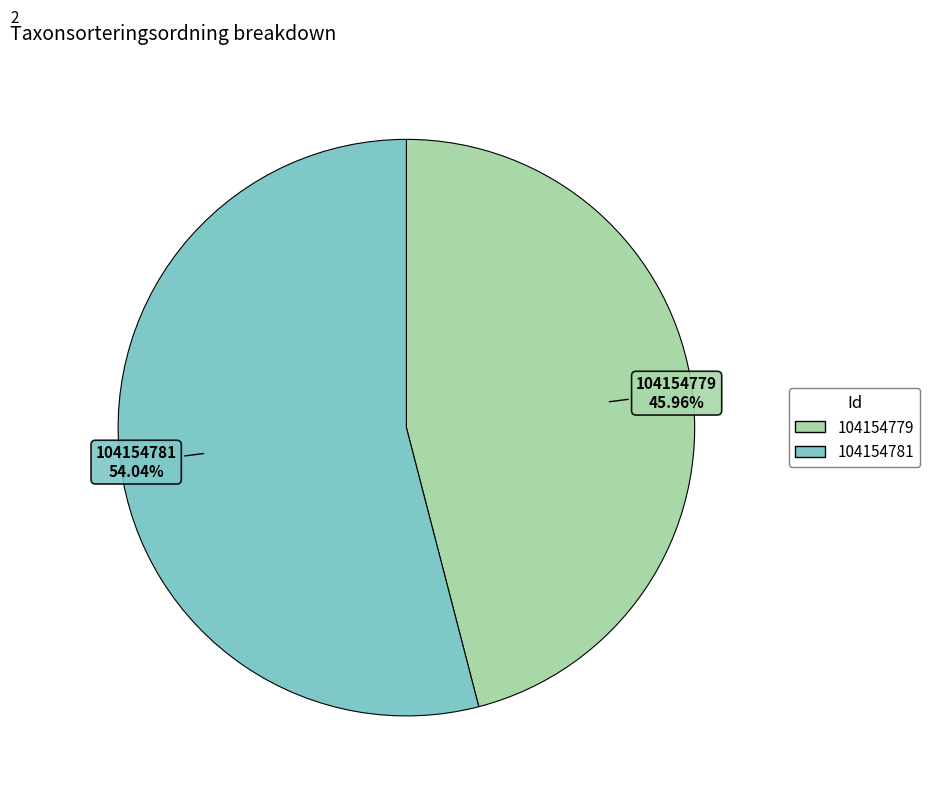

Does any single category account for the majority?

Yes